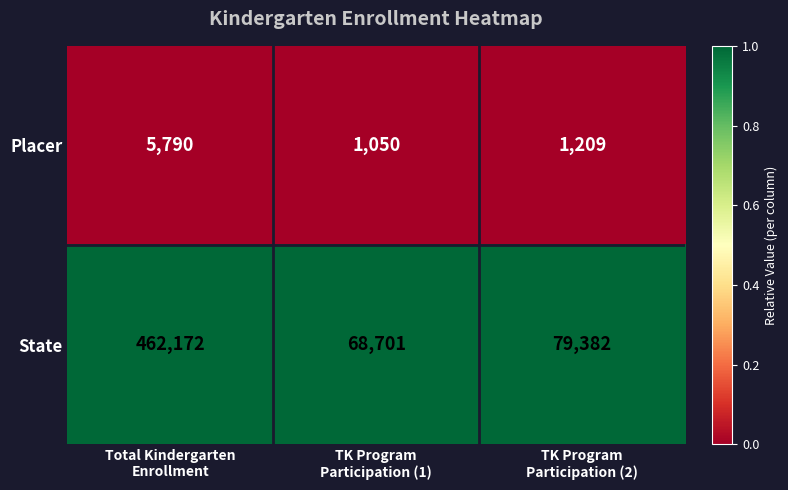

Rank the series by their average value, from highest to lowest.

State, Placer